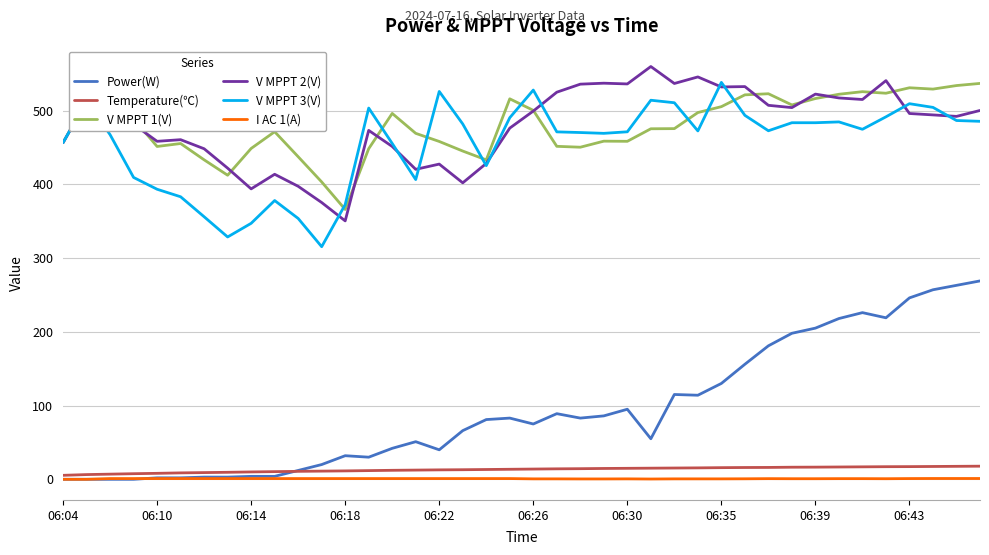

What is the greatest value displayed?

559.7